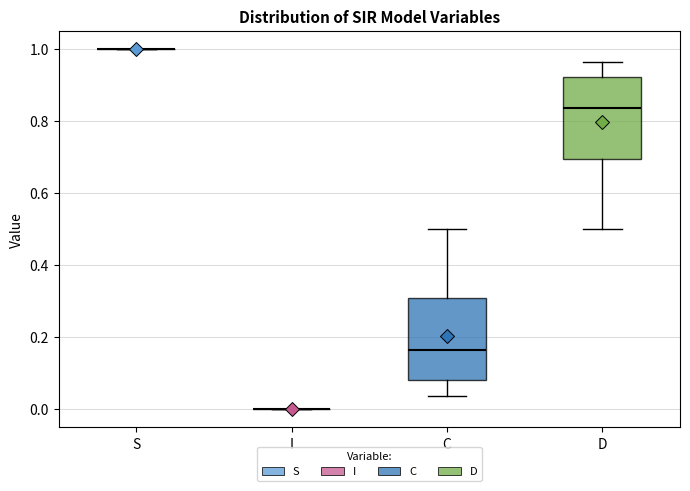

Reading left to right, transcribe this box plot: for each box, give where its median line is, the range the box spans, and where its two whiskers end, as read against the y-axis. The values are not printed on the chart, so give them approximately, as read against the axis.

S: box collapsed to a line at 1.00, whiskers 1.00 to 1.00
I: box collapsed to a line at 0.00, whiskers 0.00 to 0.00
C: median 0.16, box 0.08 to 0.30, whiskers 0.04 to 0.50
D: median 0.84, box 0.70 to 0.92, whiskers 0.50 to 0.96